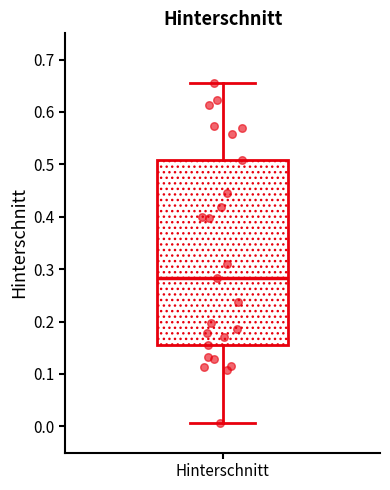

Read this box plot against the y-axis: the position of the median line, the range covered by the box, and the ends of both whiskers. The values are not printed on the chart, so give them approximately, as read against the axis.

median 0.28, box 0.16 to 0.51, whiskers 0.01 to 0.66